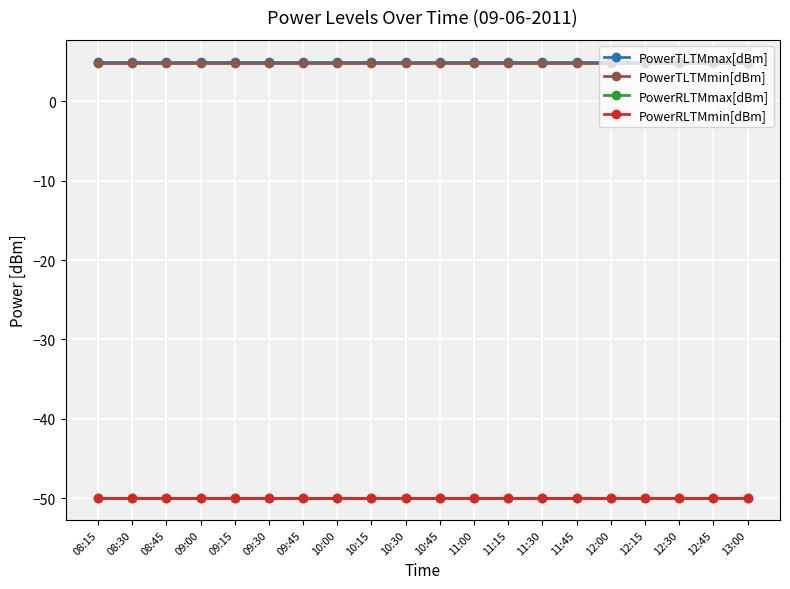

True or false: PowerTLTMmin[dBm] and PowerRLTMmin[dBm] cross at least once.

False